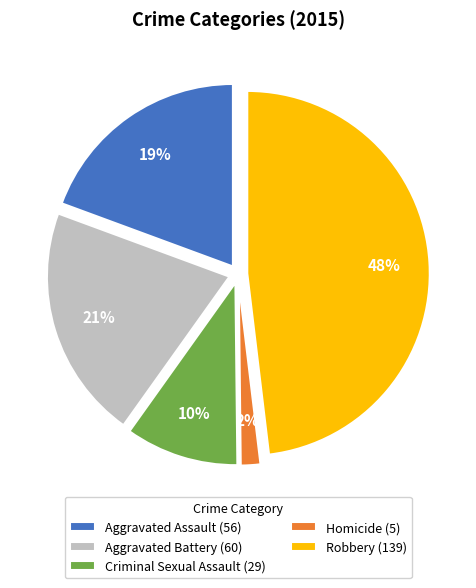

Rank the categories by value from highest to lowest.

Robbery, Aggravated Battery, Aggravated Assault, Criminal Sexual Assault, Homicide